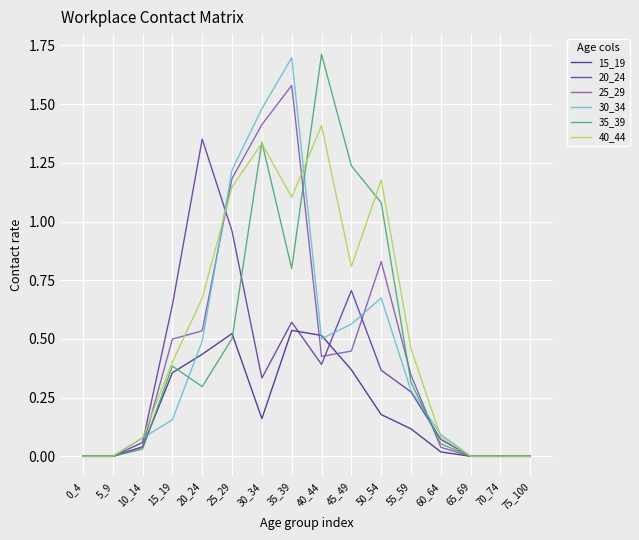

How many series are shown in this chart?

6